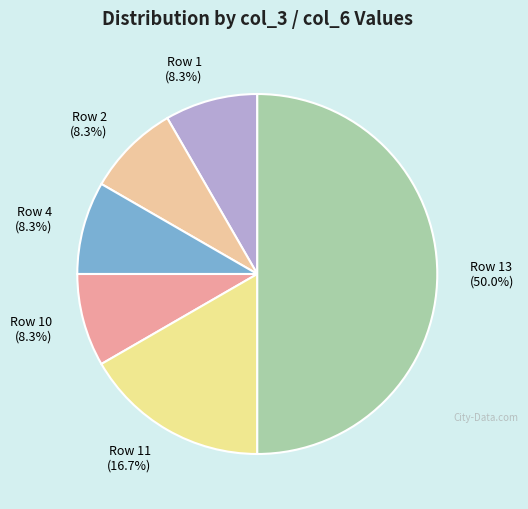

Which slice is the largest?

Row 13 (50.0%)